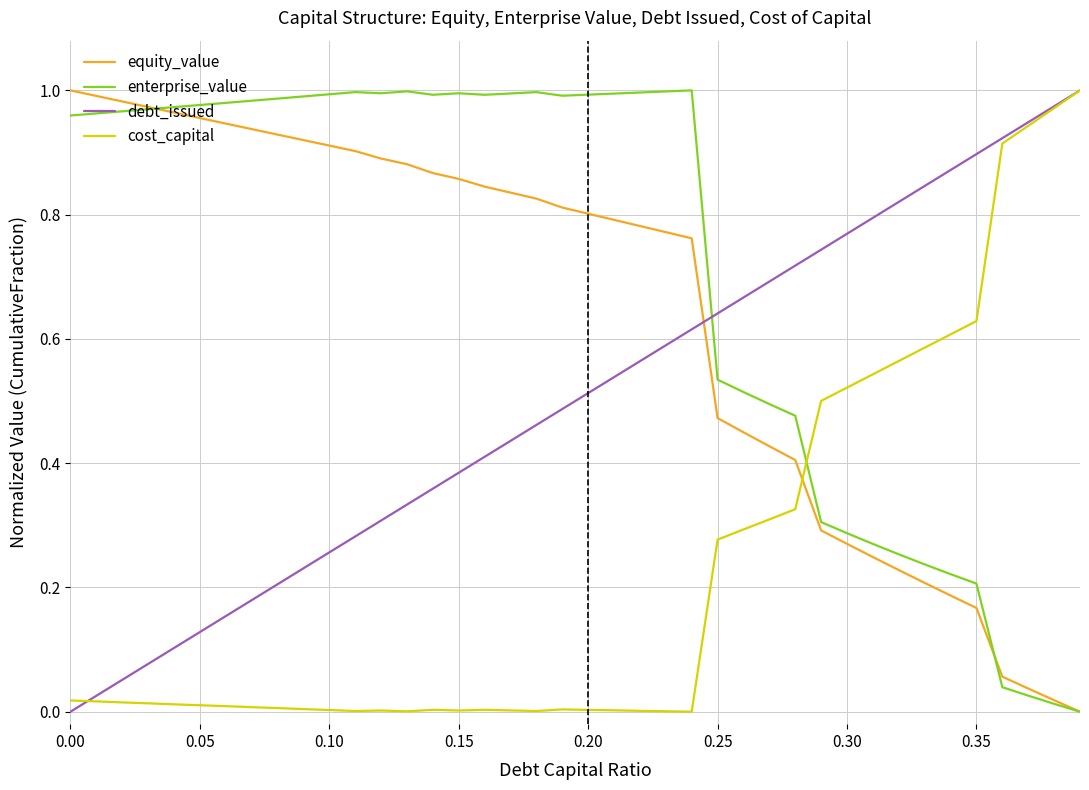

List the series in order of their overall mean, lowest first.

cost_capital, debt_issued, equity_value, enterprise_value